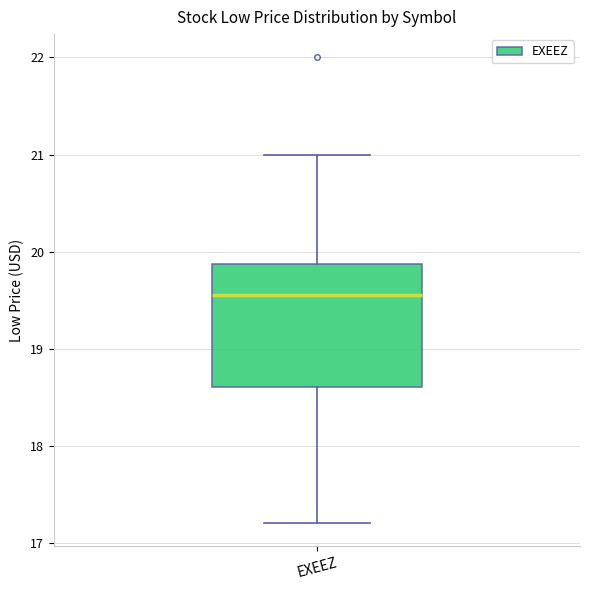

Read this box plot against the y-axis: the position of the median line, the range covered by the box, and the ends of both whiskers. The values are not printed on the chart, so give them approximately, as read against the axis.

median 19.6, box 18.6 to 19.9, whiskers 17.2 to 21.0